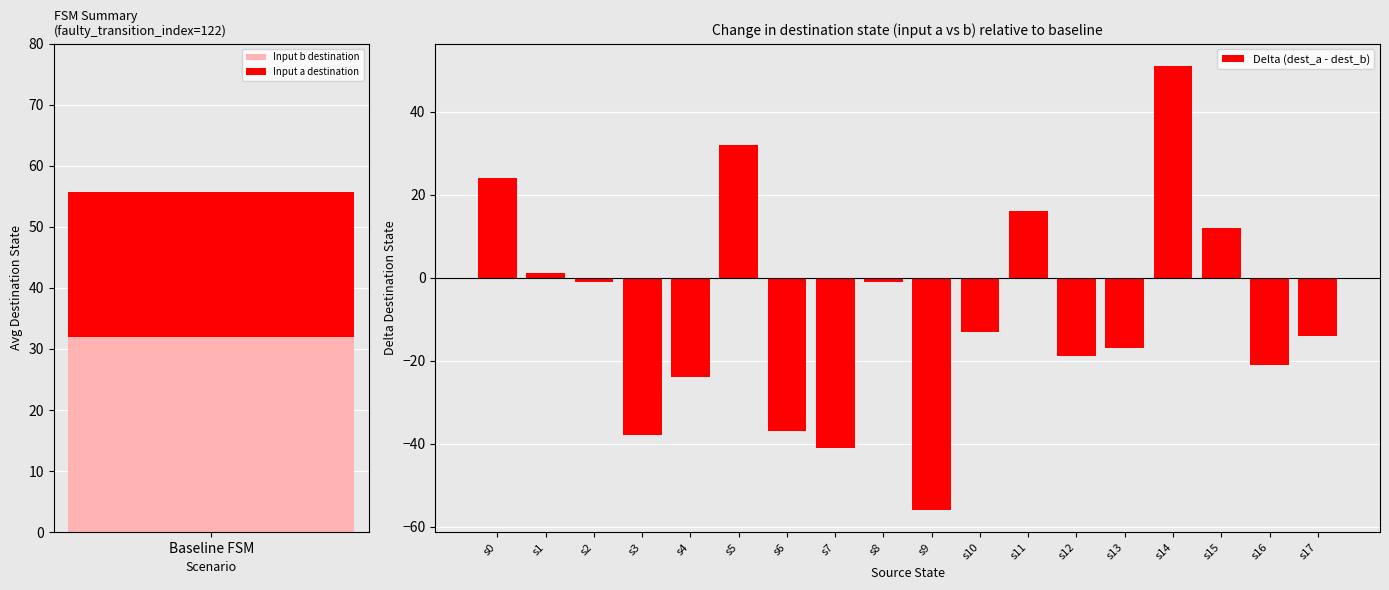

Is it true that Delta (dest_a - dest_b) equals -56 at s9?

True